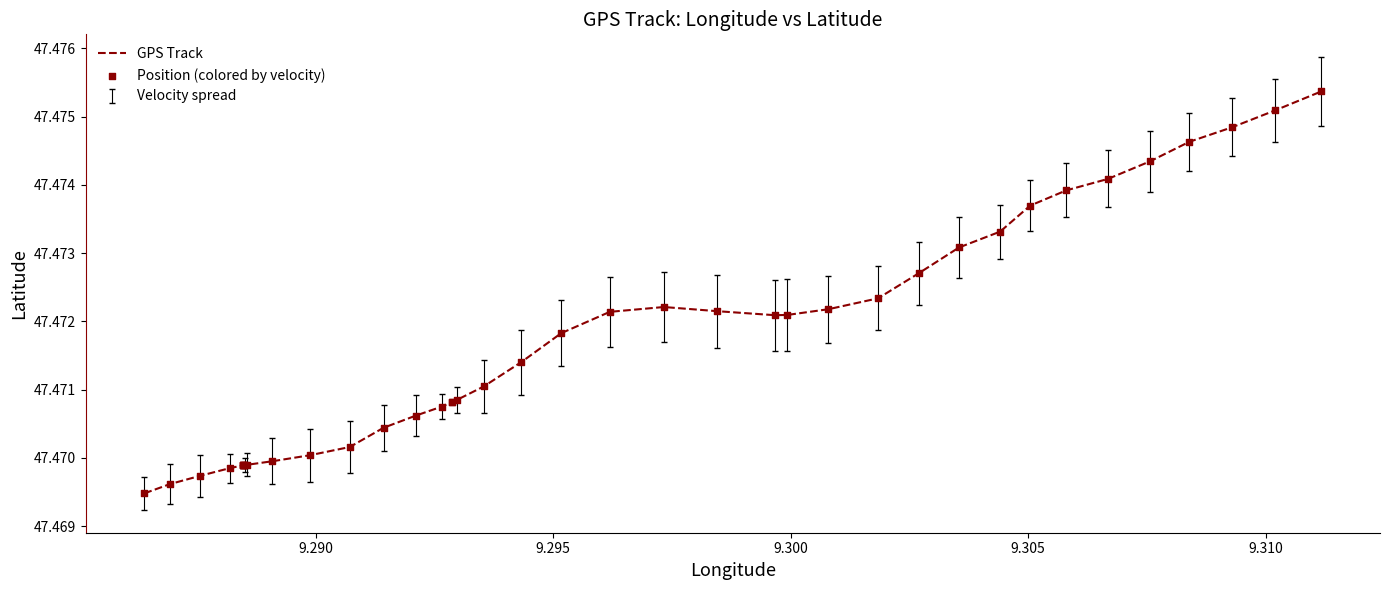

Does the chart have visible grid lines?

No